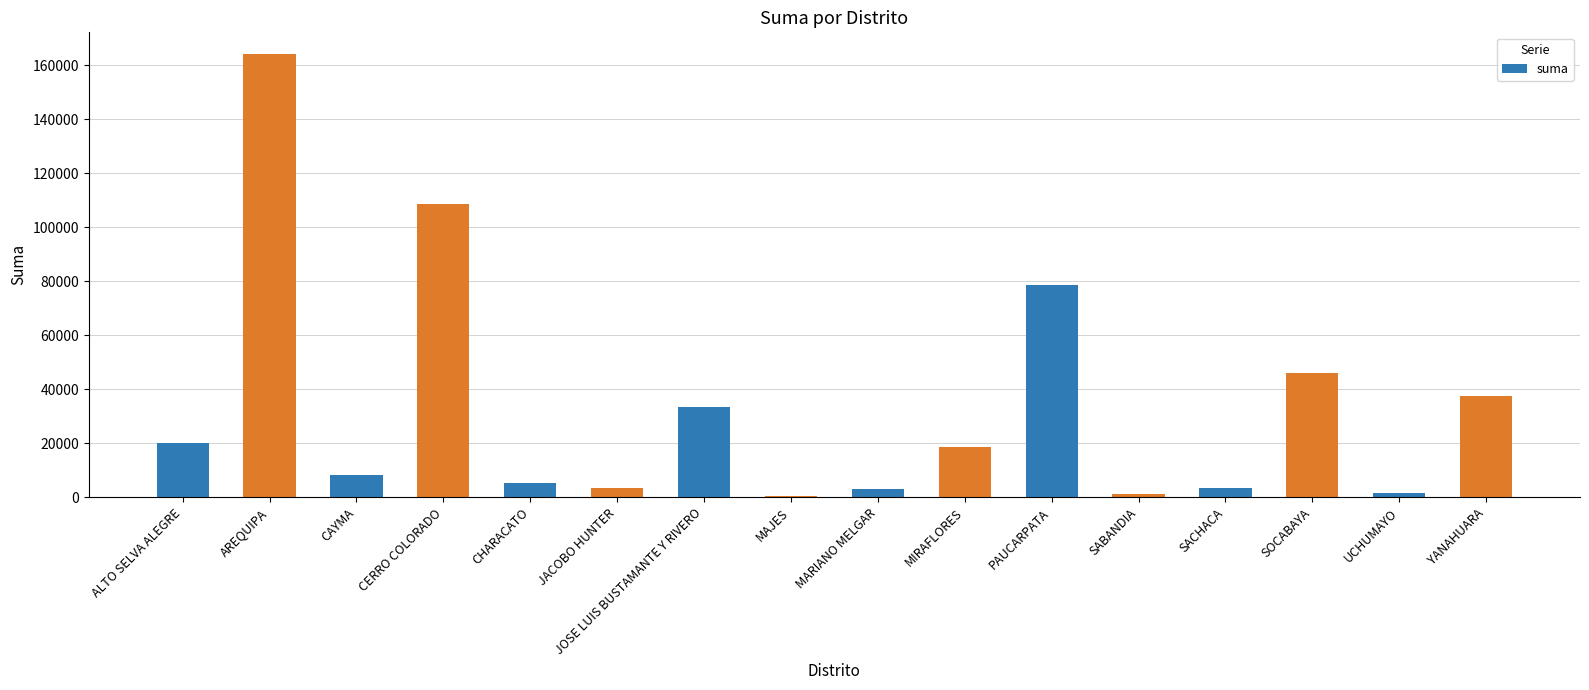

At which label does the data first exceed 18580?

ALTO SELVA ALEGRE